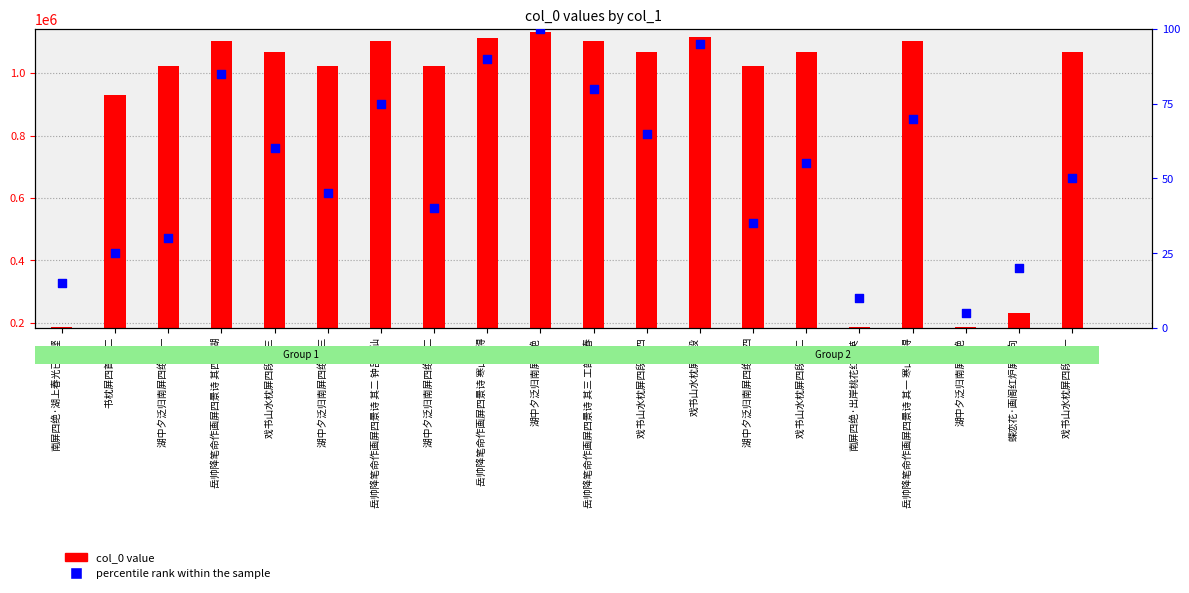

What are all the series names shown in the legend?

col_0 value, percentile rank within the sample